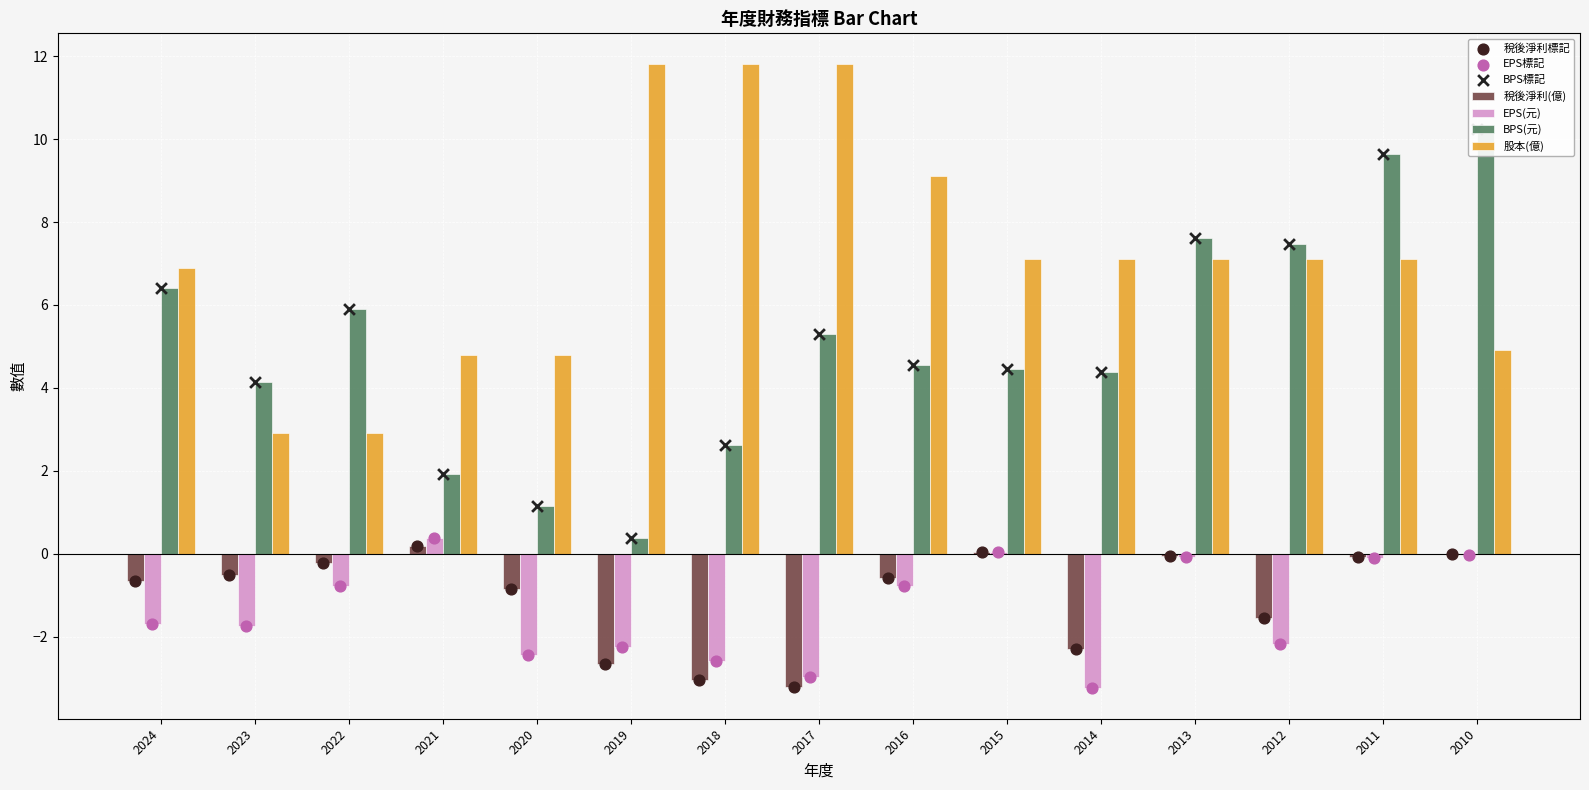

Which series has the largest total across all categories?

股本(億)